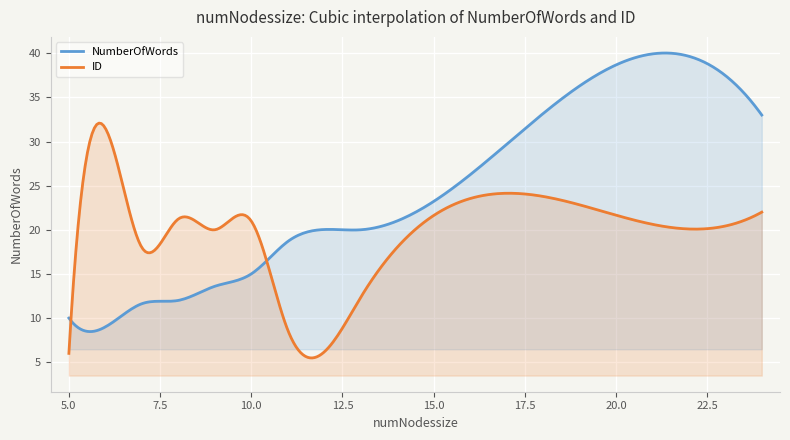

How many values in the numNodessize series exceed 9?

15